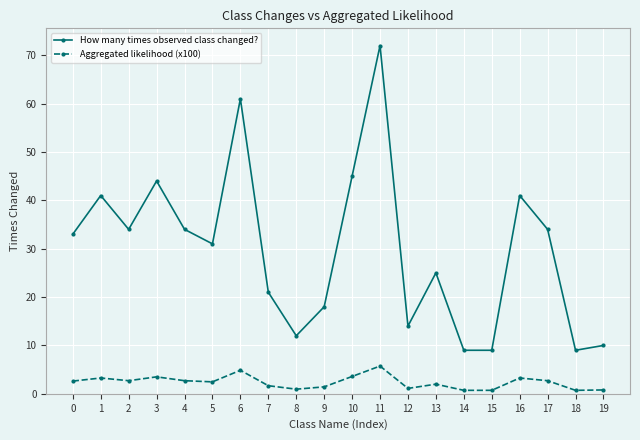

True or false: Aggregated likelihood (x100) has a value of 2.5 at 5.

True